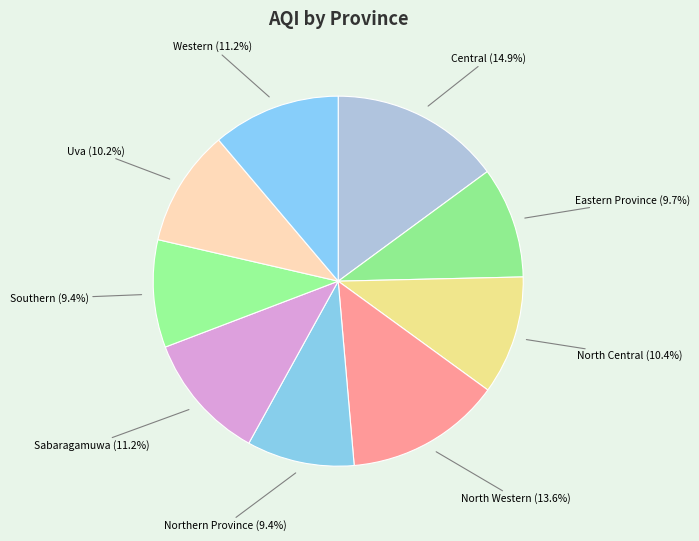

Between Eastern Province and Central, which is larger?

Central